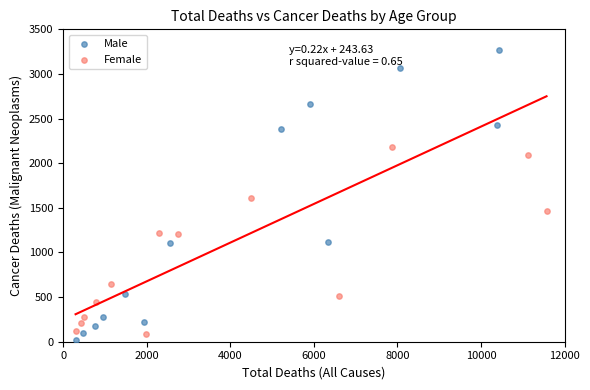

Which series has the largest Y range (max minus min)?

Male